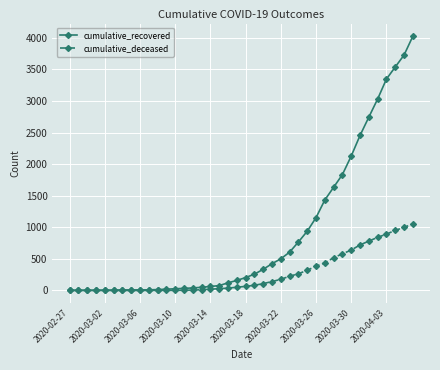

Is this an area chart (filled region under the line)?

No